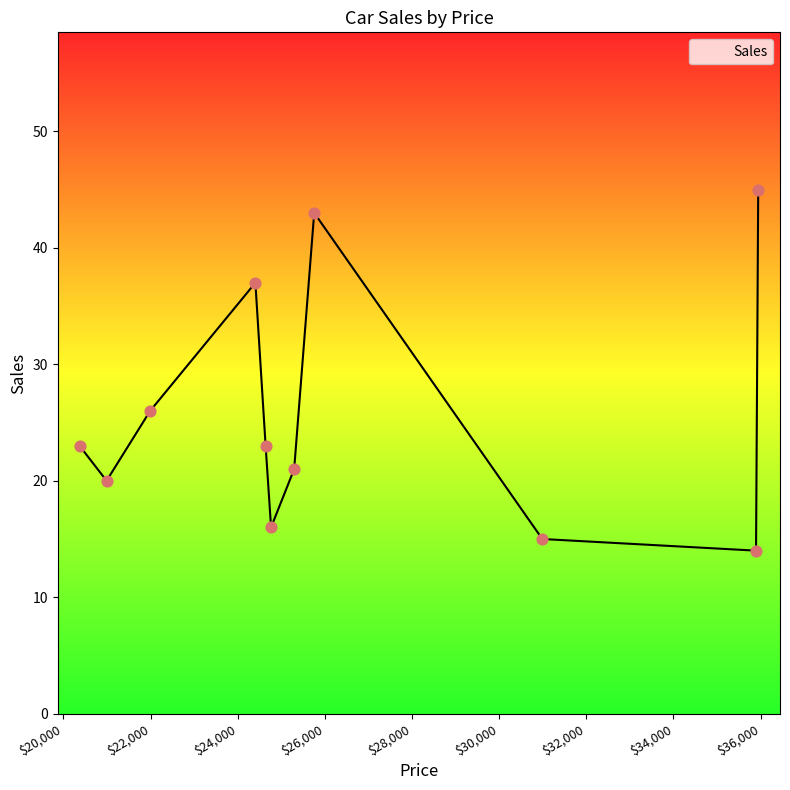

What is the smallest value displayed?

14